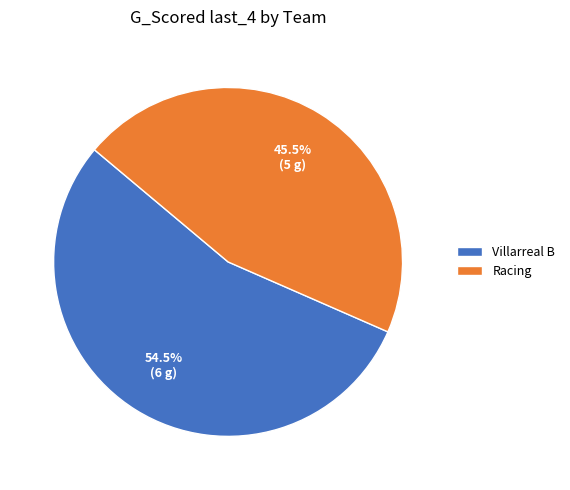

Rank the categories by value from lowest to highest.

Racing, Villarreal B